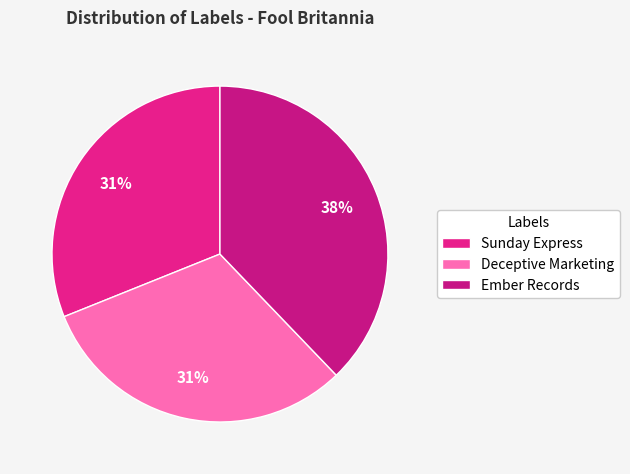

To the nearest percent, what is the average slice percentage?

33%